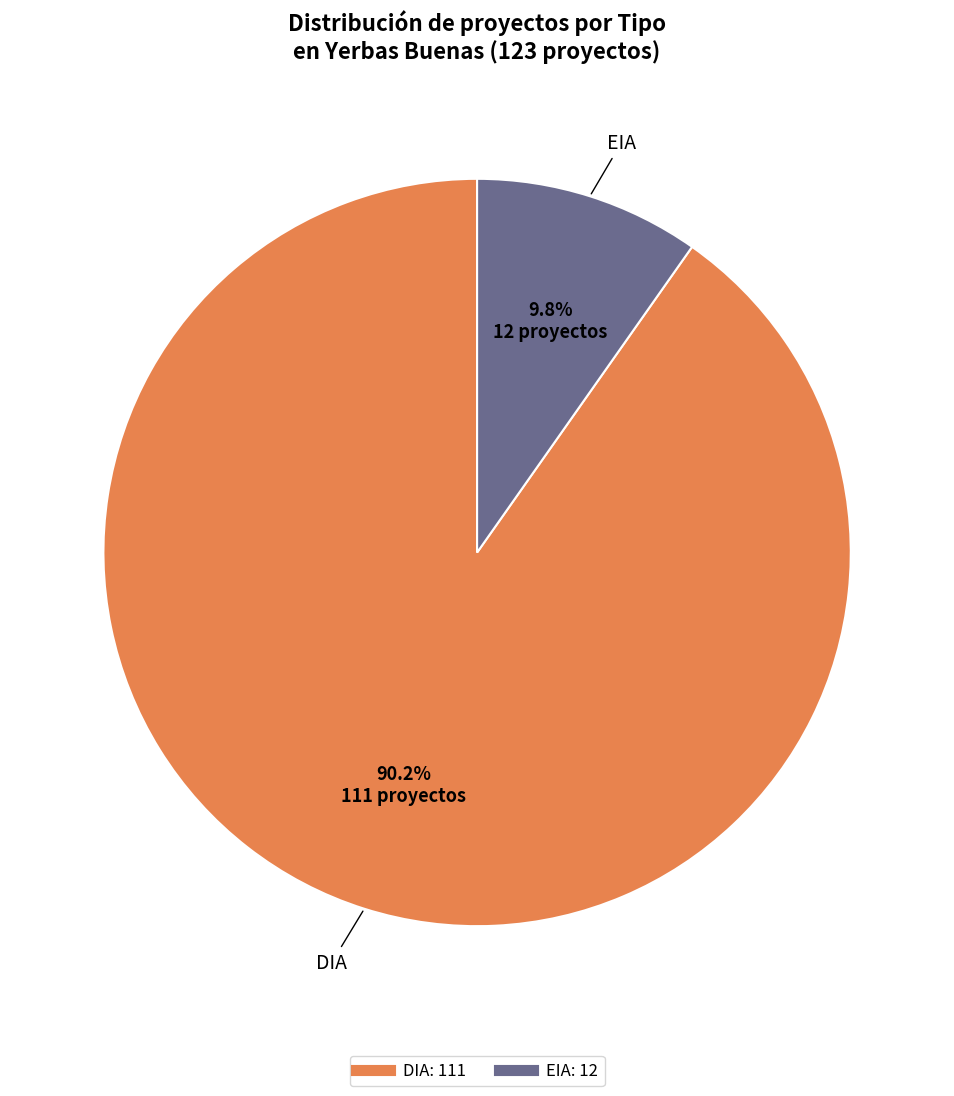

True or false: EIA accounts for 10% of the total.

True